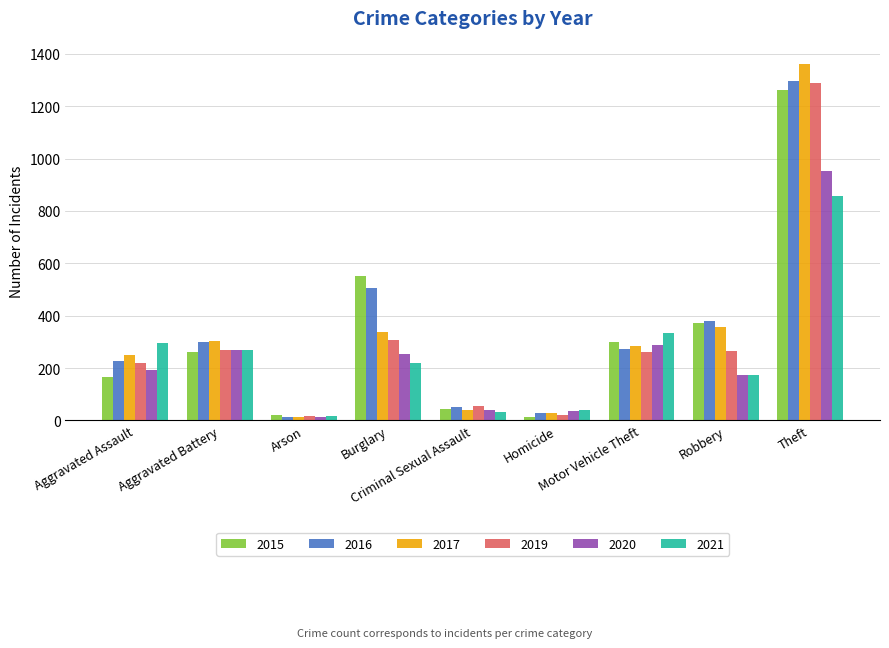

What is the sum of the 2017 values at Criminal Sexual Assault and Arson?

53